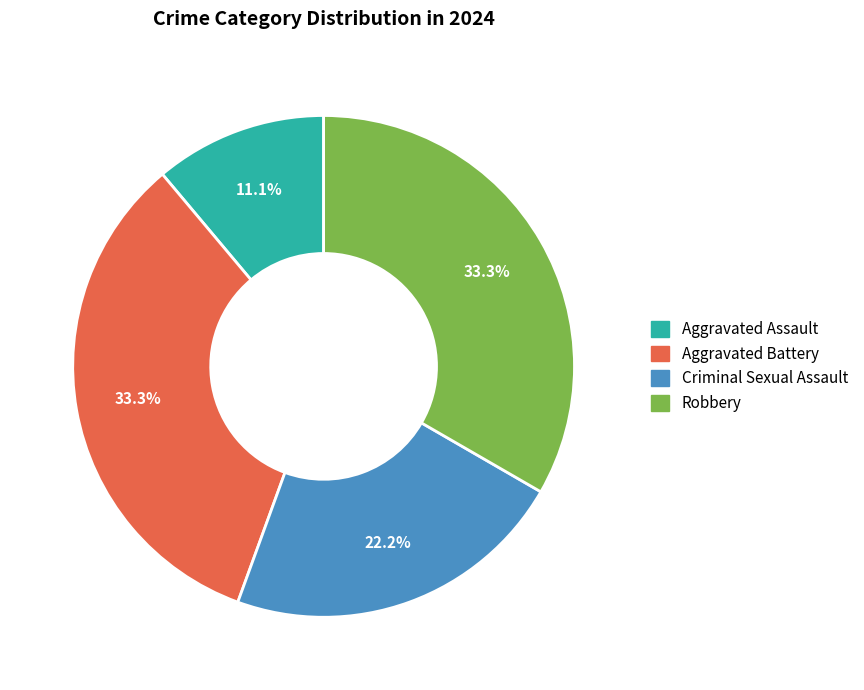

To the nearest percent, what is the average slice percentage?

25%